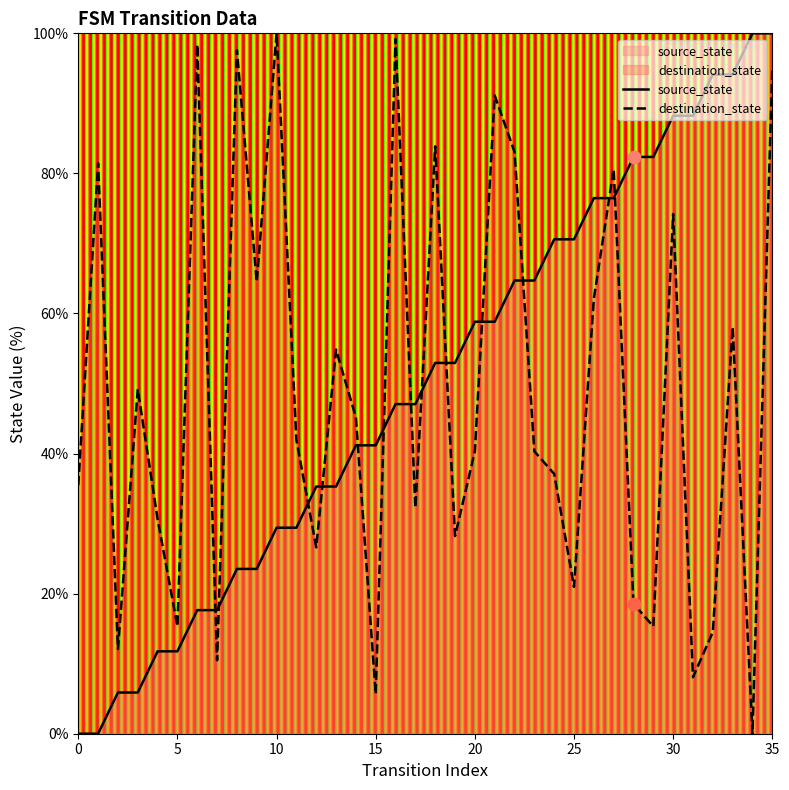

At which category is the sum across all series the highest?

35